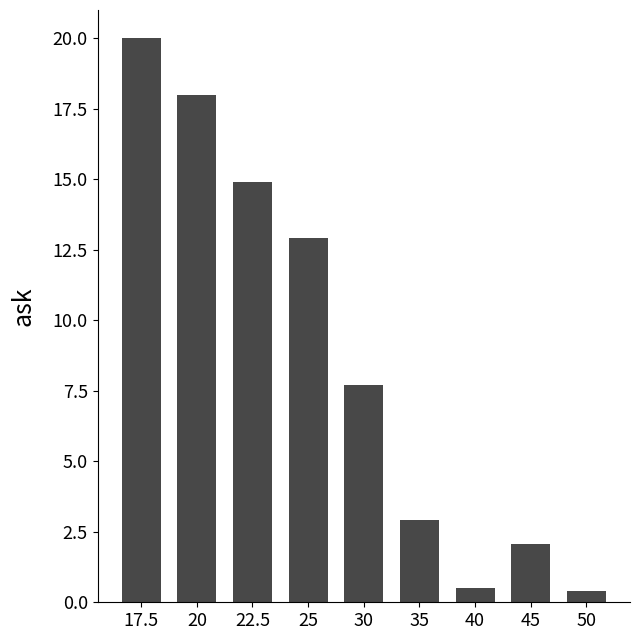

Does the chart contain any negative values?

No